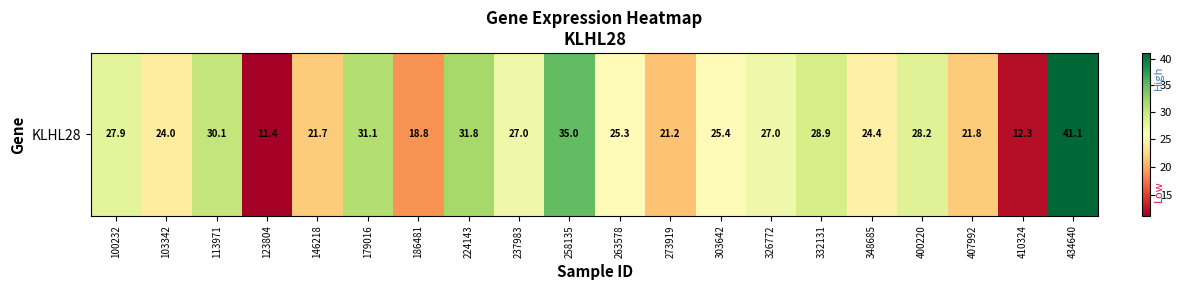

The value at 103342 is 24.0. True or false?

True